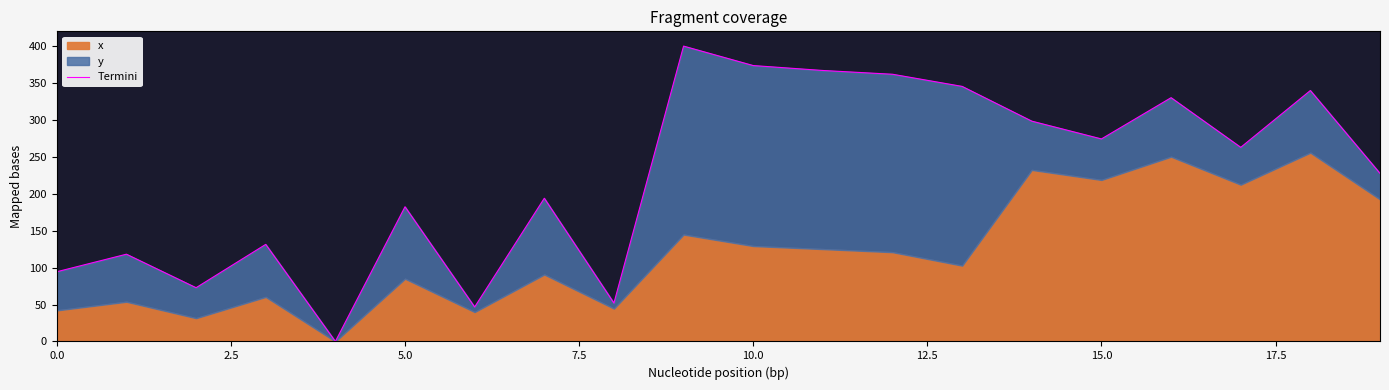

What is the value of the 17th point from the left?

329.9